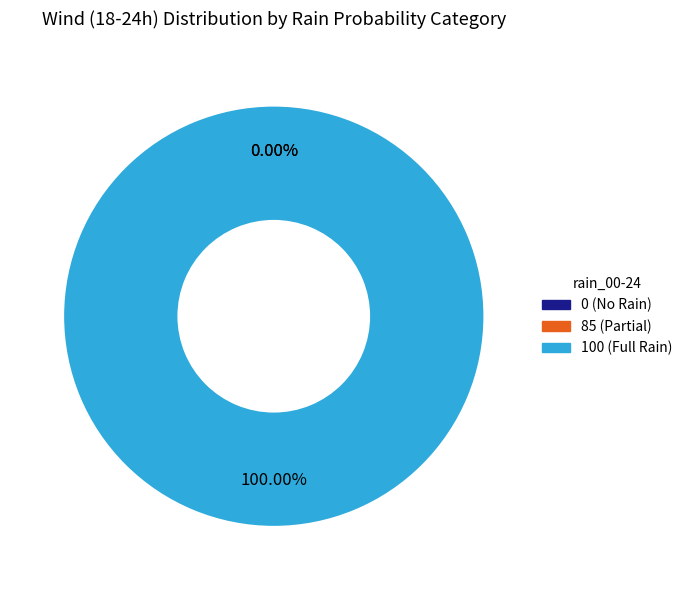

Is it true that 100 is 1% of the pie?

False